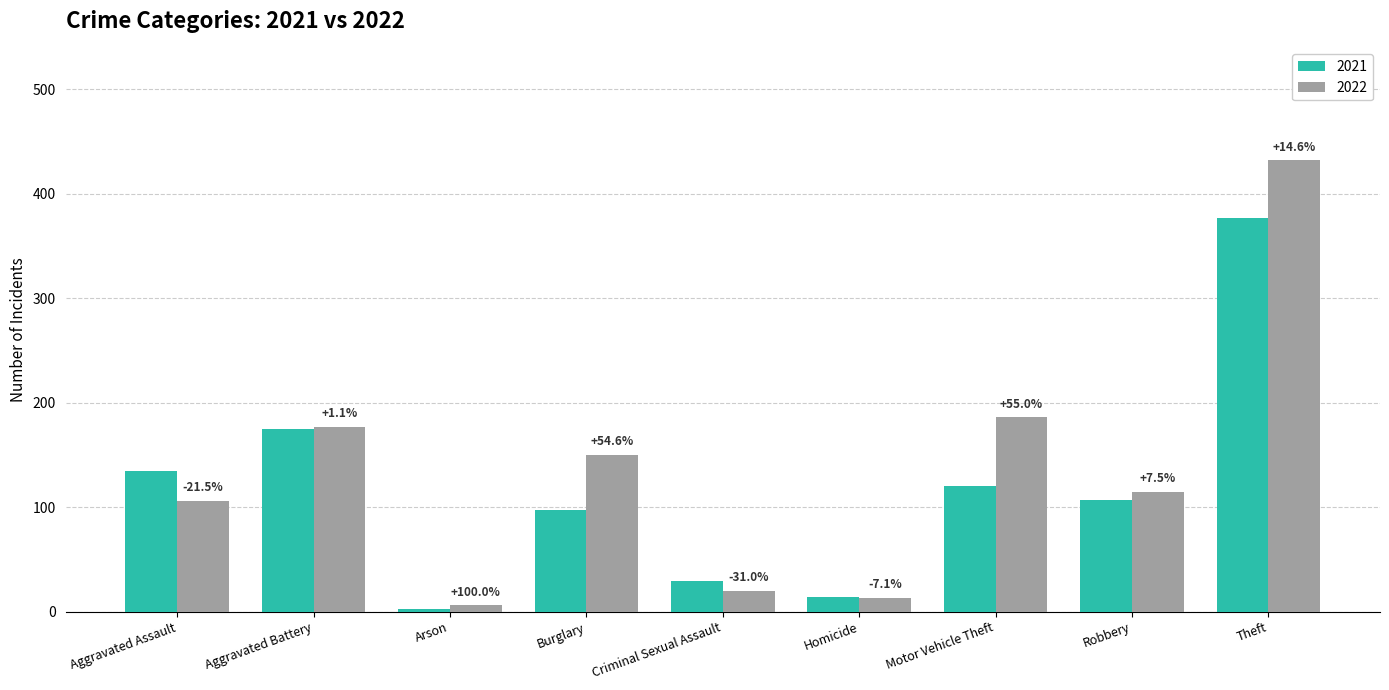

What is the difference between the 2021 values at Burglary and Robbery?

10